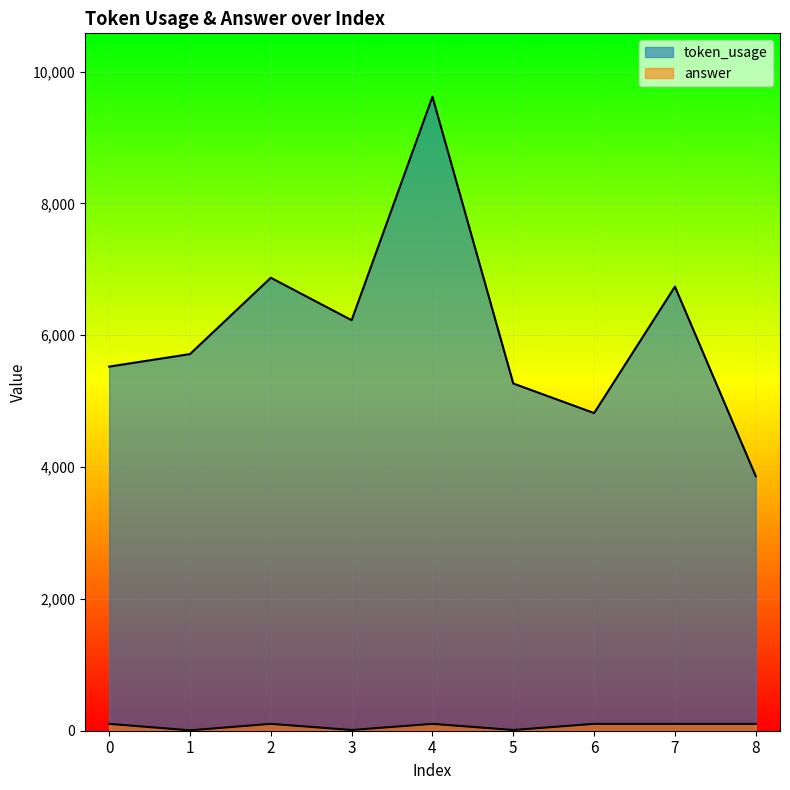

What is the value of the token_usage point at the 6th from the left?

5268